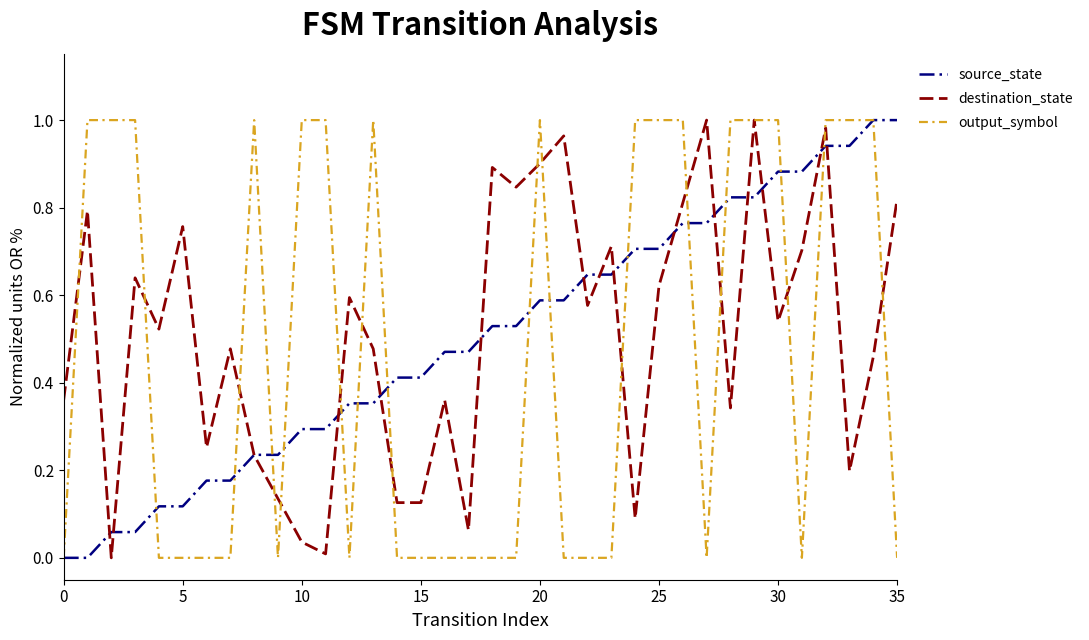

Is it true that source_state equals 0.2 at 15?

False